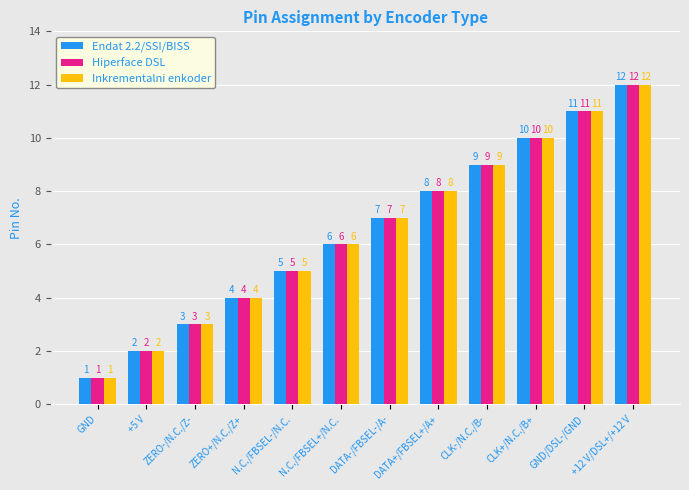

The Inkrementalni enkoder series shows 2 at DATA-/FBSEL-/A-. True or false?

False